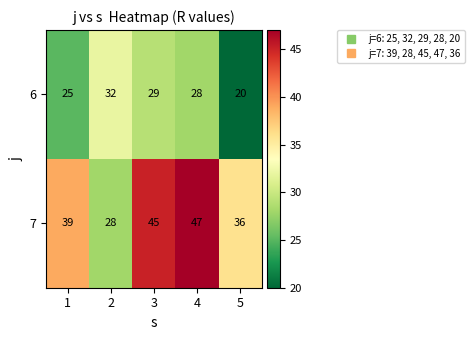

What is the average value of the 7 series?

39